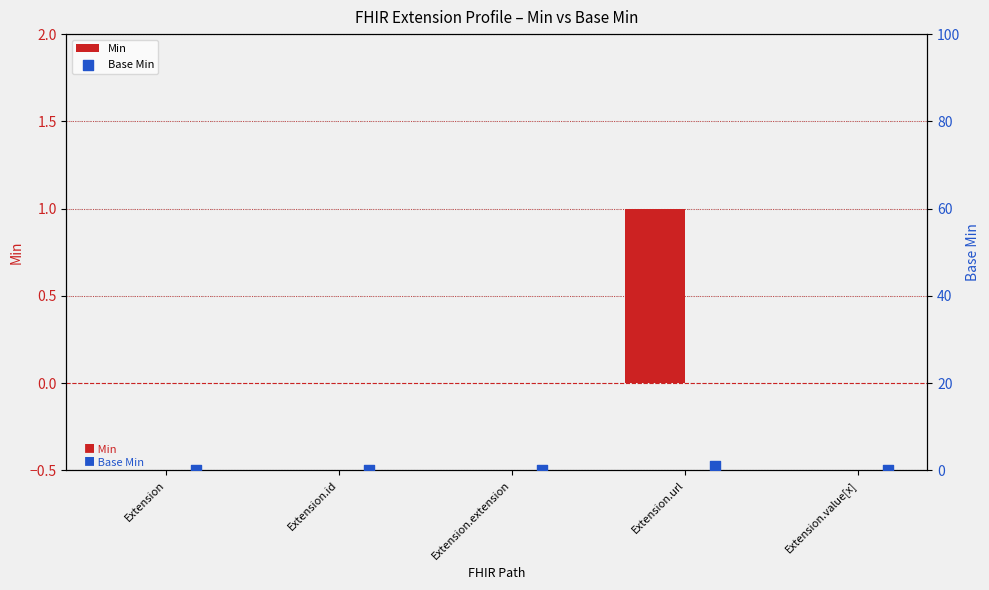

At which category is the sum across all series the highest?

Extension.url